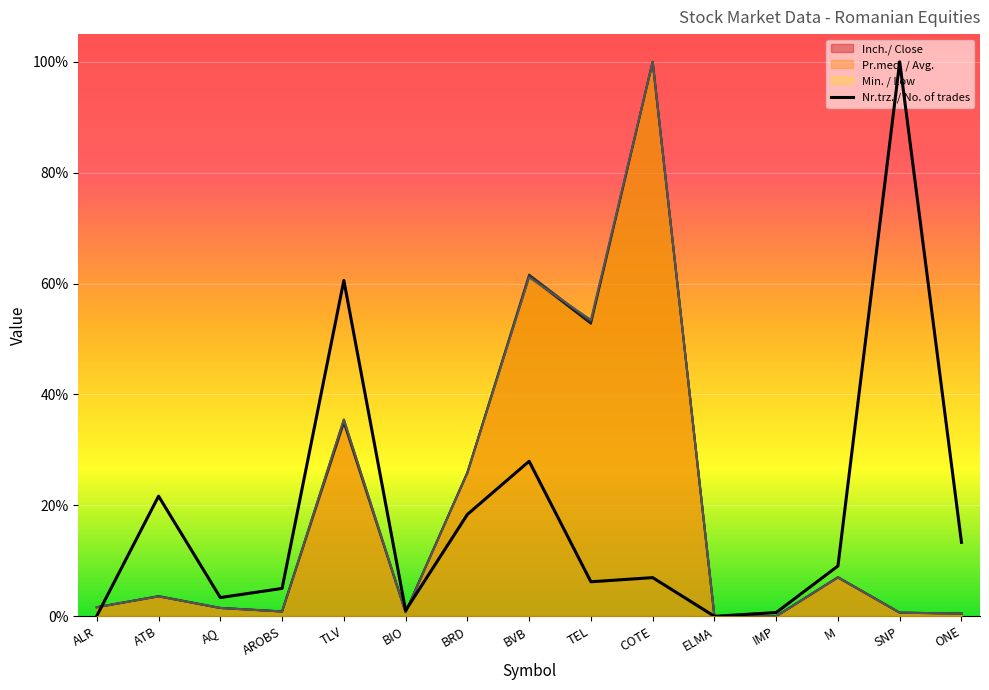

What is the maximum value shown in the chart?

1.0